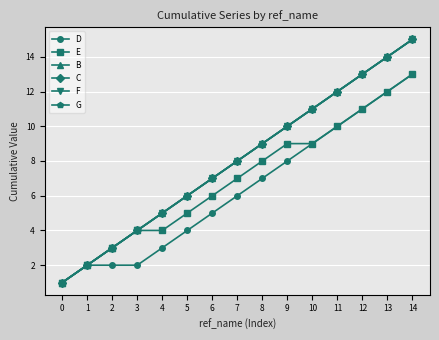

Does the chart have visible grid lines?

Yes